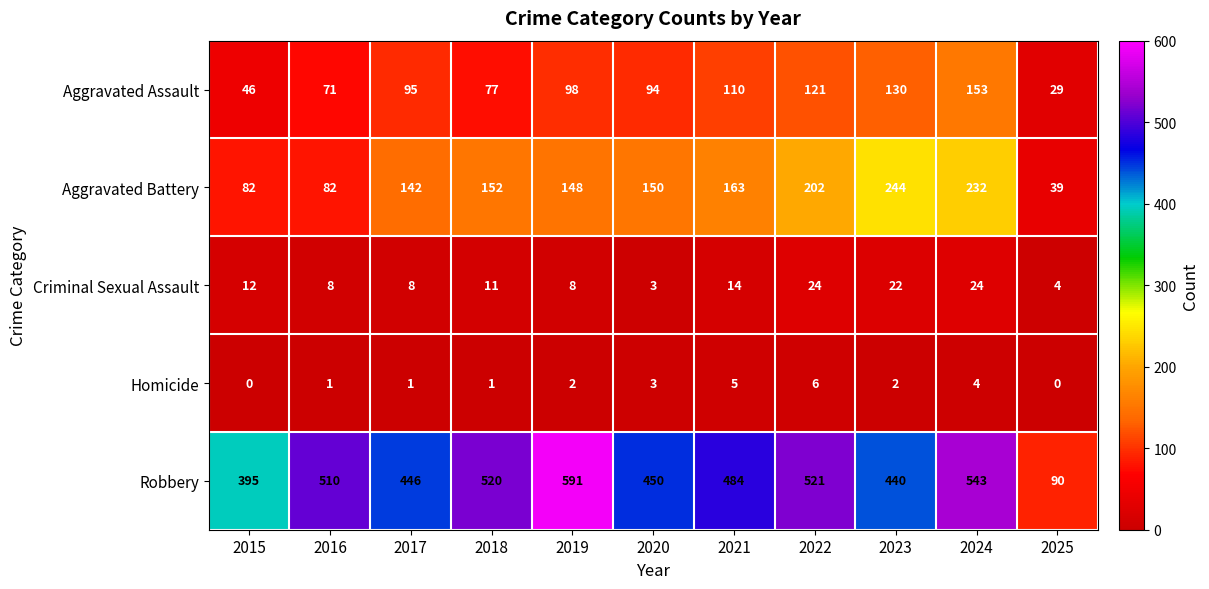

Is the value of Criminal Sexual Assault at 2017 greater than the value of Homicide at 2023?

Yes